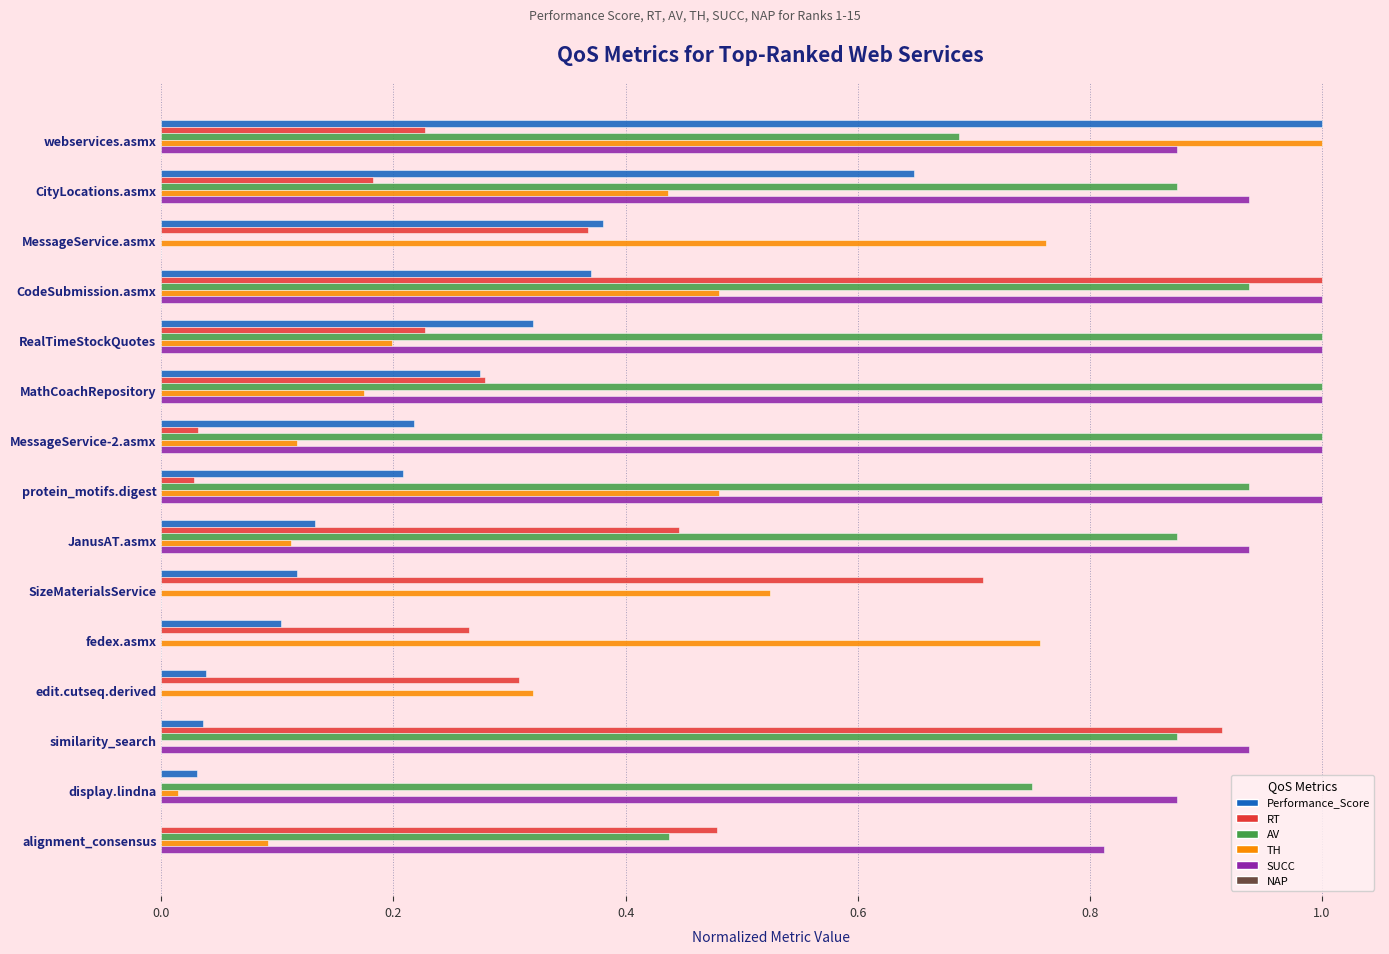

Which series changed the most between webservices.asmx and fedex.asmx?

Performance_Score